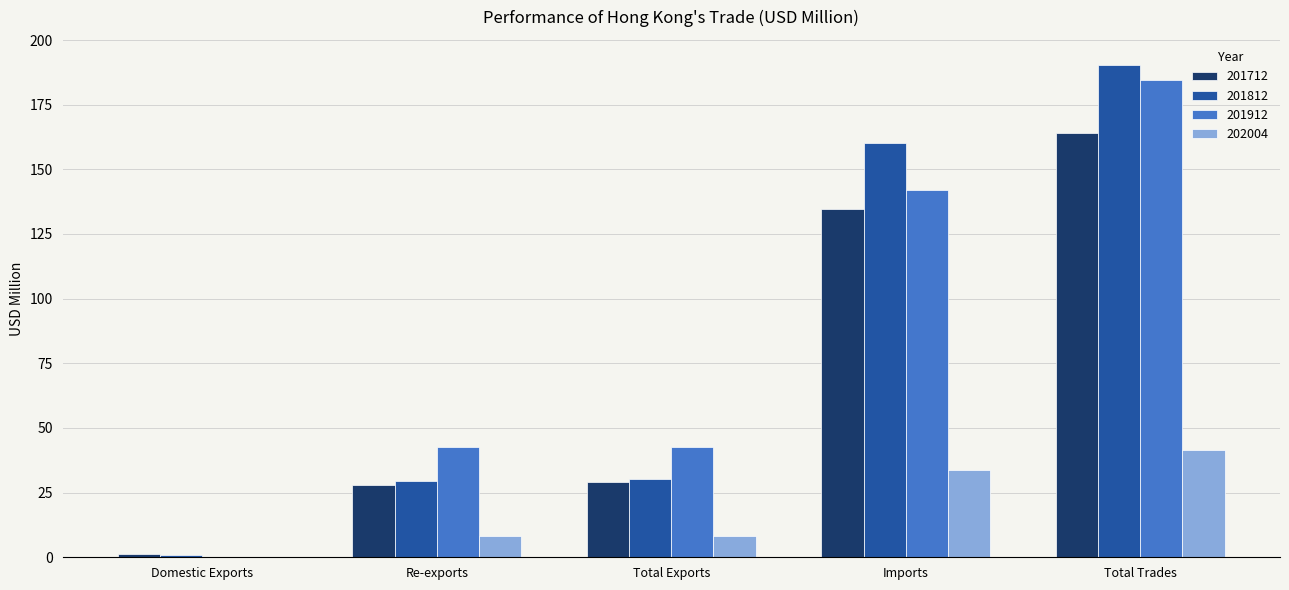

What is the approximate value of 201712 at Re-exports?

27.8